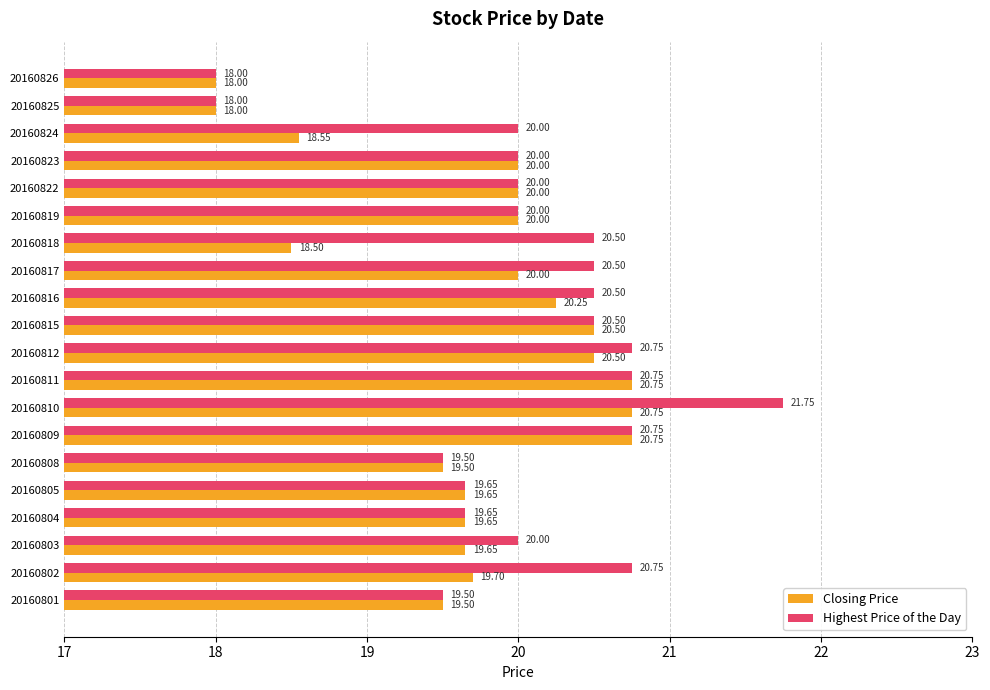

List the series in order of their peak value, highest first.

Highest Price of the Day, Closing Price